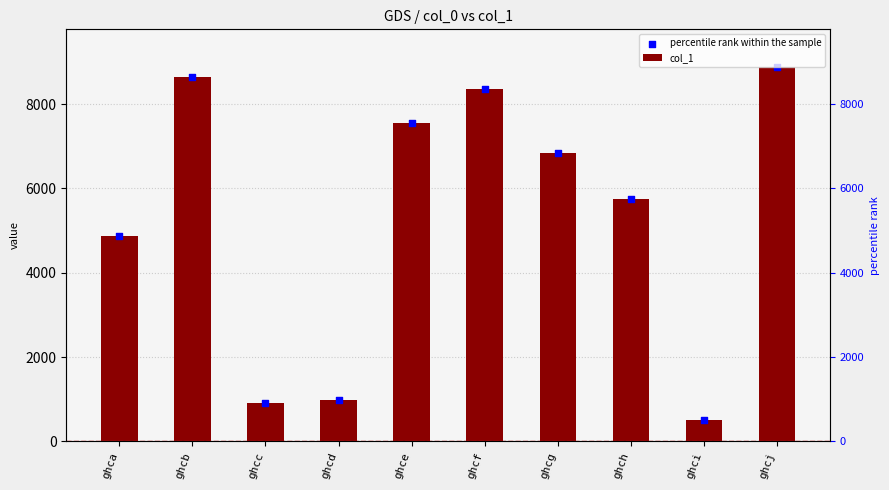

Which series has the largest total across all categories?

col_1